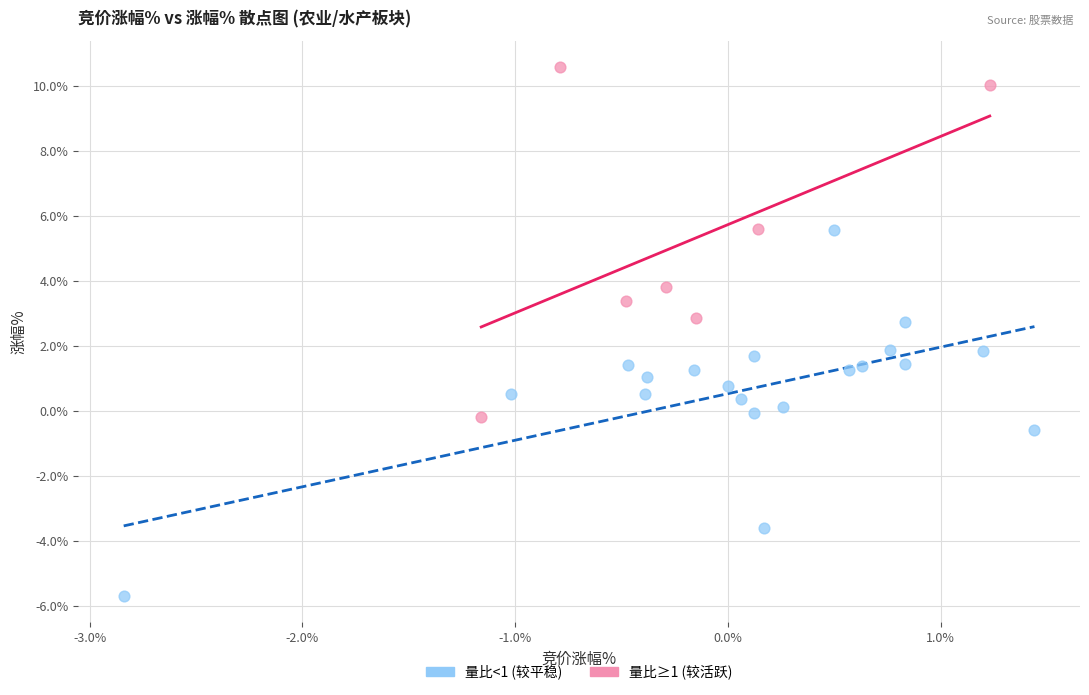

Which series reaches the minimum Y coordinate?

量比<1 (较平稳)